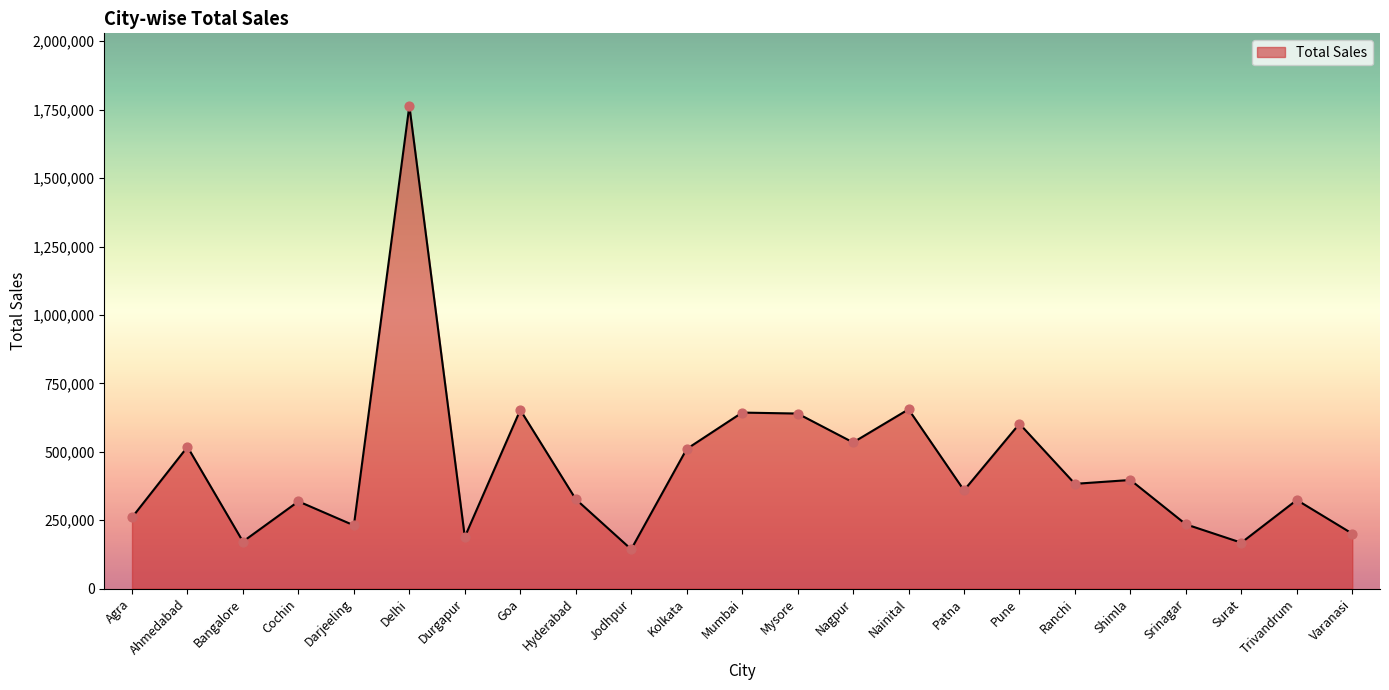

What is the change in value from Mumbai to Ranchi?

-260380